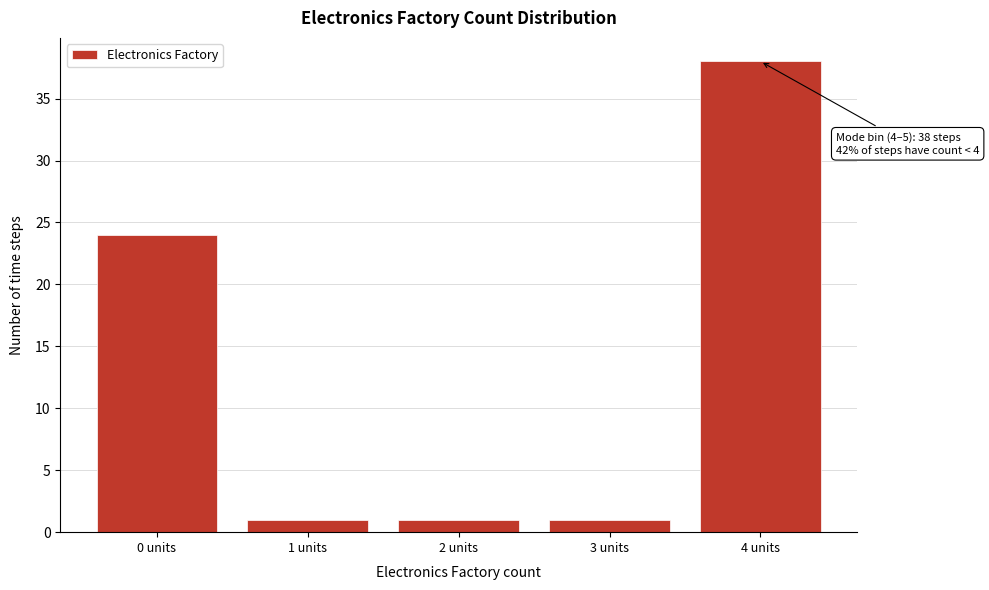

Reading left to right, list all the values displayed in this chart.

24	1	1	1	38